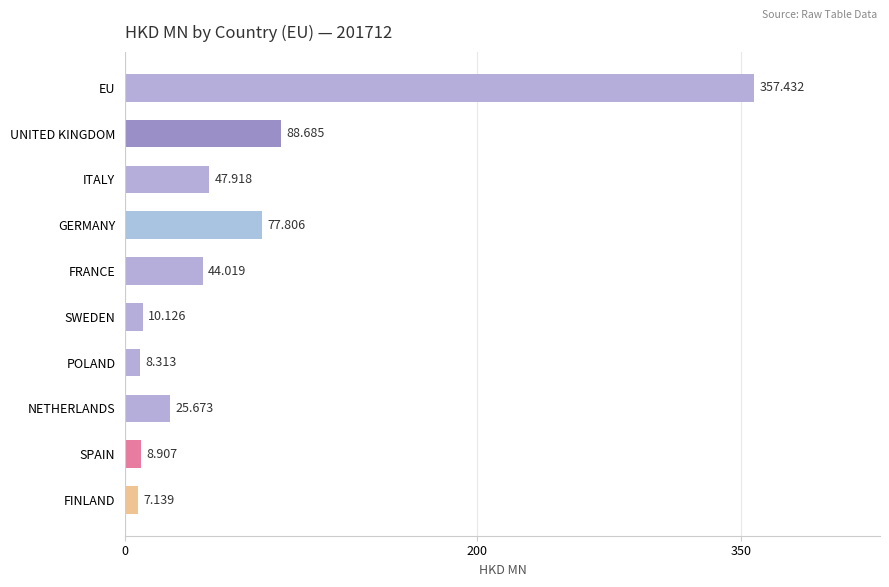

At which label is the value closest to 182?

UNITED KINGDOM